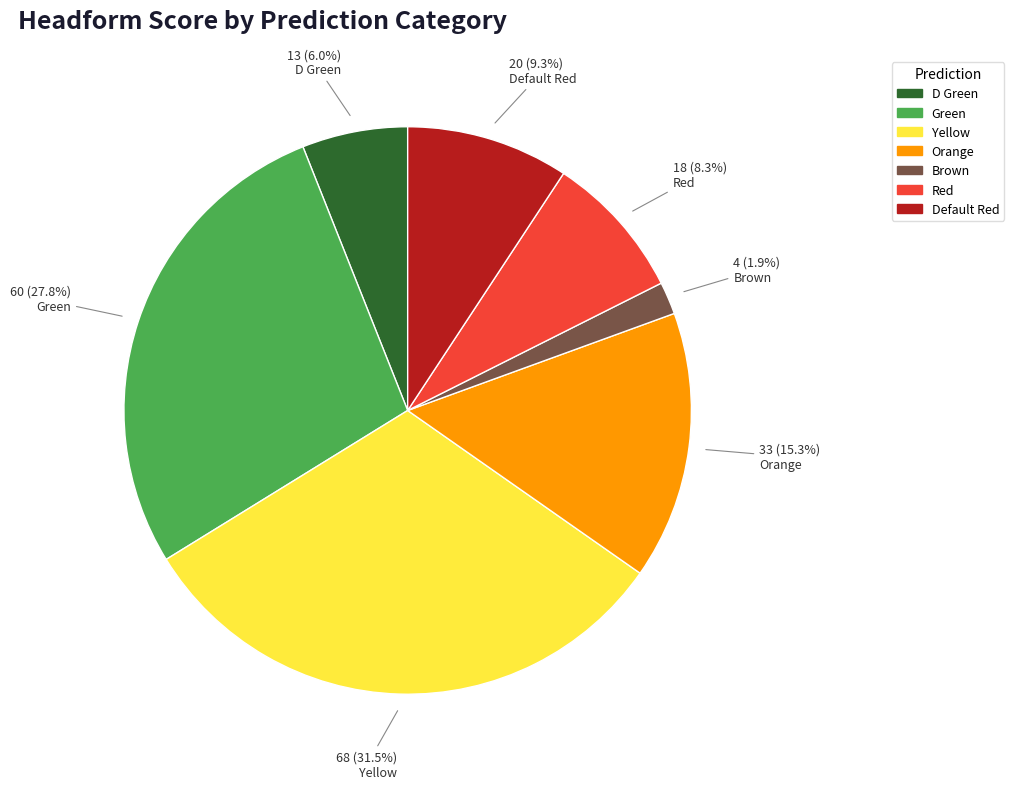

The Brown slice represents 12% of the pie. True or false?

False